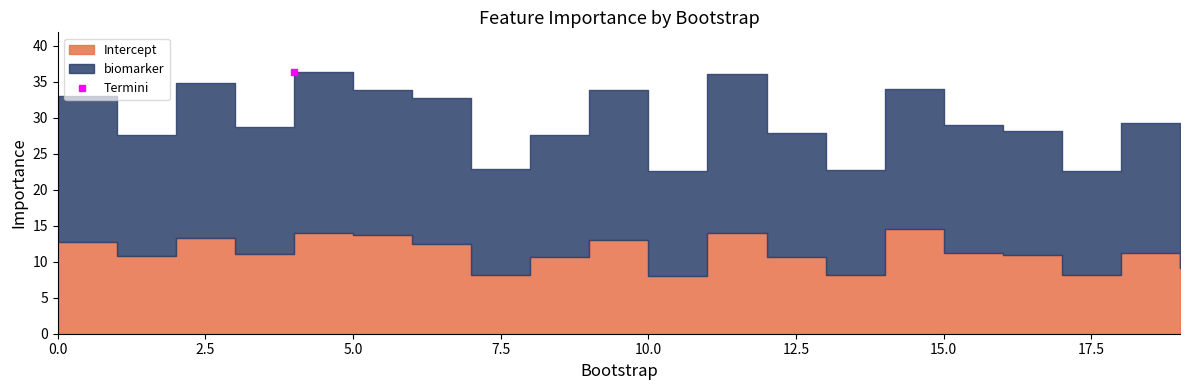

In Intercept, how many points are lower than both neighbors (excluding endpoints)?

6